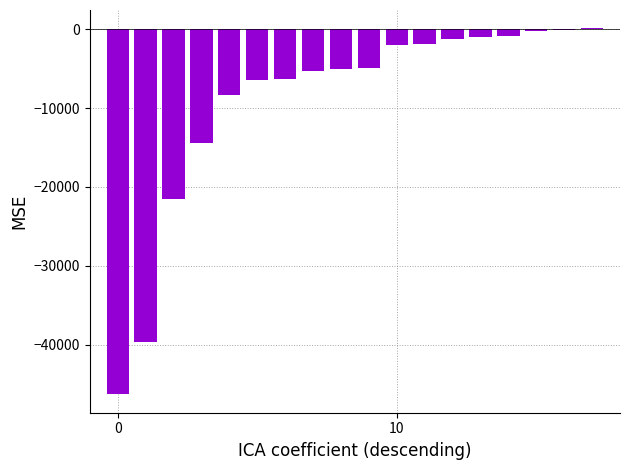

What is the sum of all values?

-165715.0